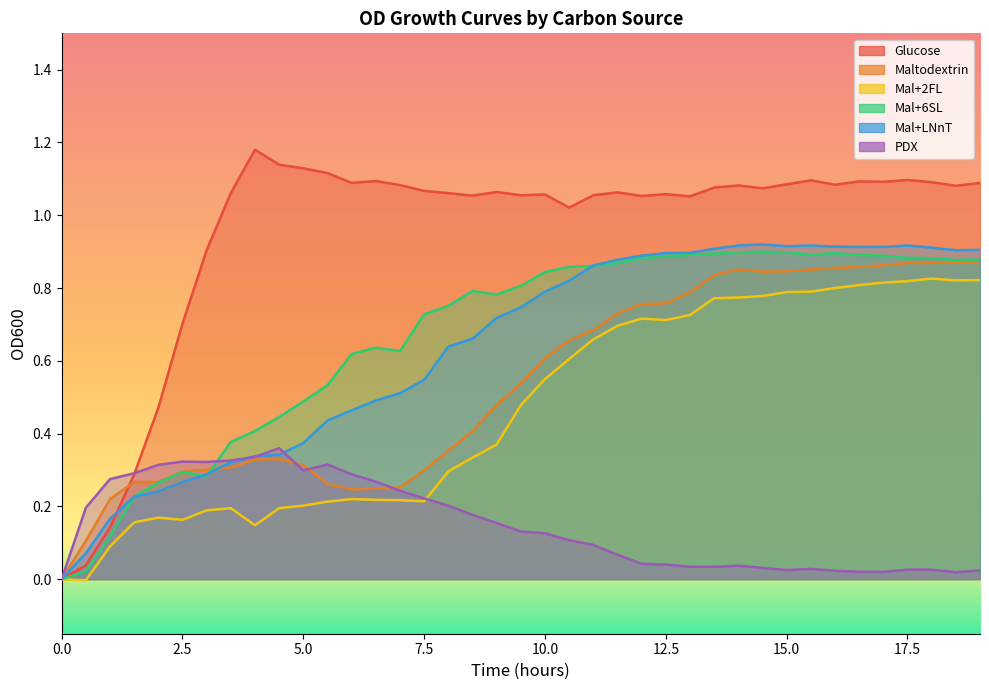

What is the difference between the highest and lowest values at 12.0?

1.0